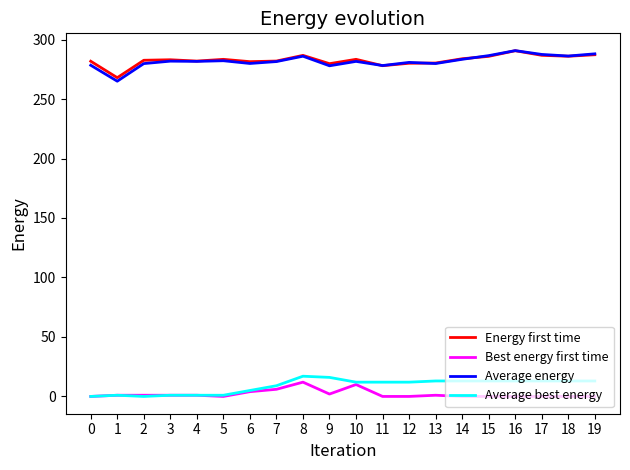

True or false: Energy first time and Best energy first time intersect in this chart.

False